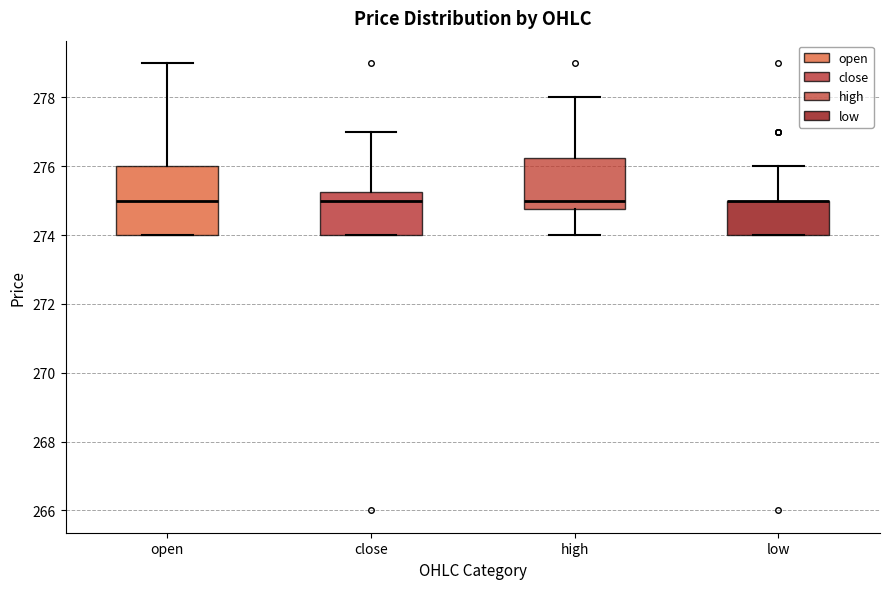

Where is the lower edge of the box for low on the y-axis? The values are not printed on the chart, so give them approximately, as read against the axis.

274.0